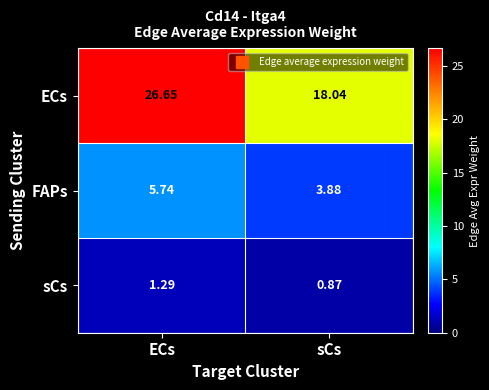

Where is ECs nearest to the value 22?

sCs